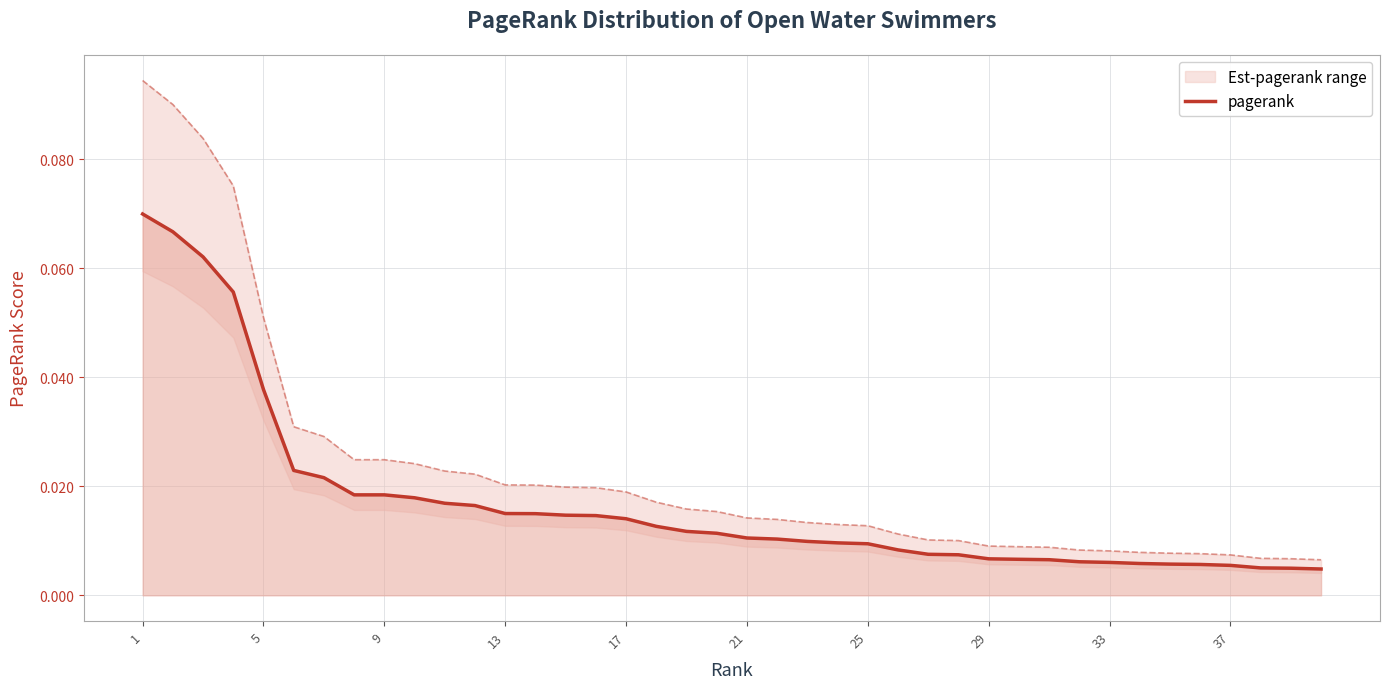

Which label corresponds to the largest value in the chart?

1